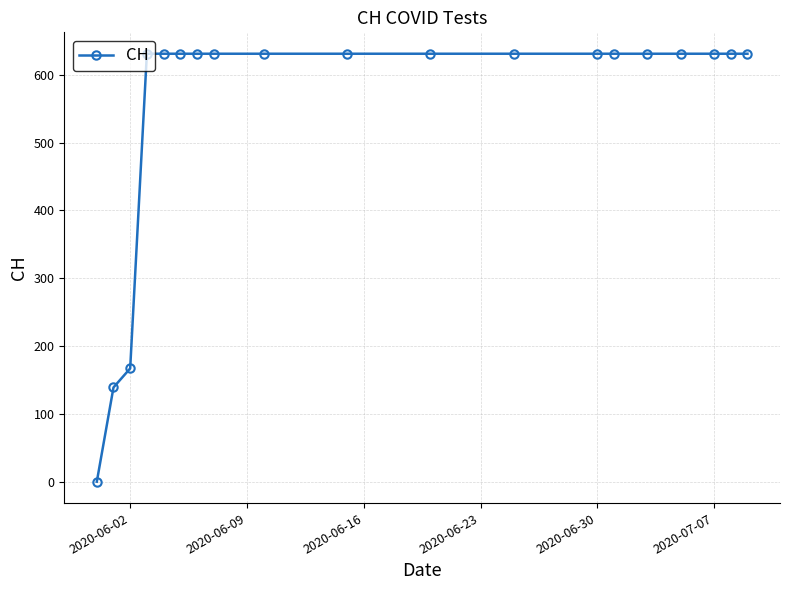

What is the difference between the maximum and second lowest values?

492